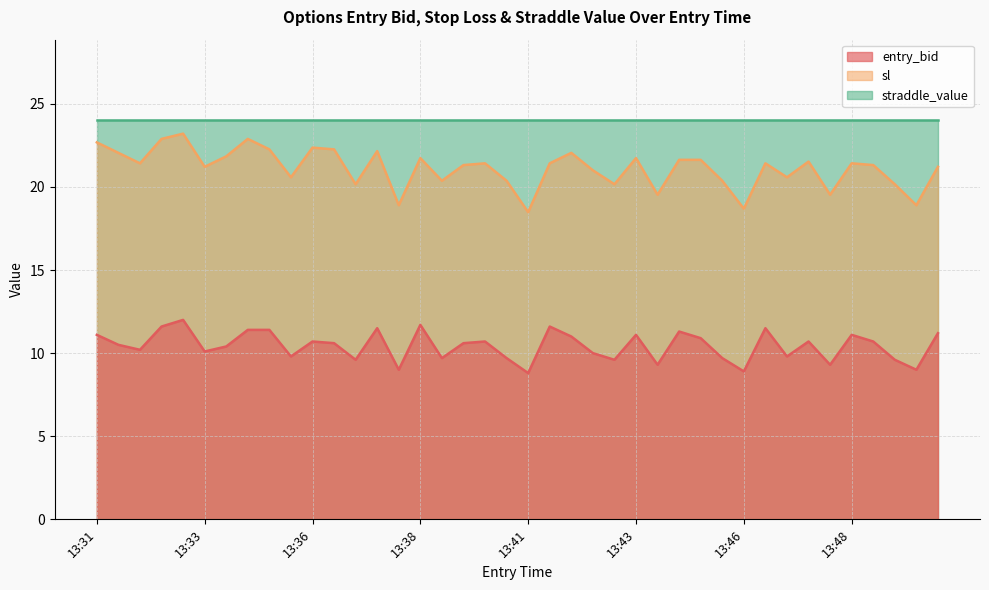

Is it true that entry_bid equals 11.4 at 13:34?

True